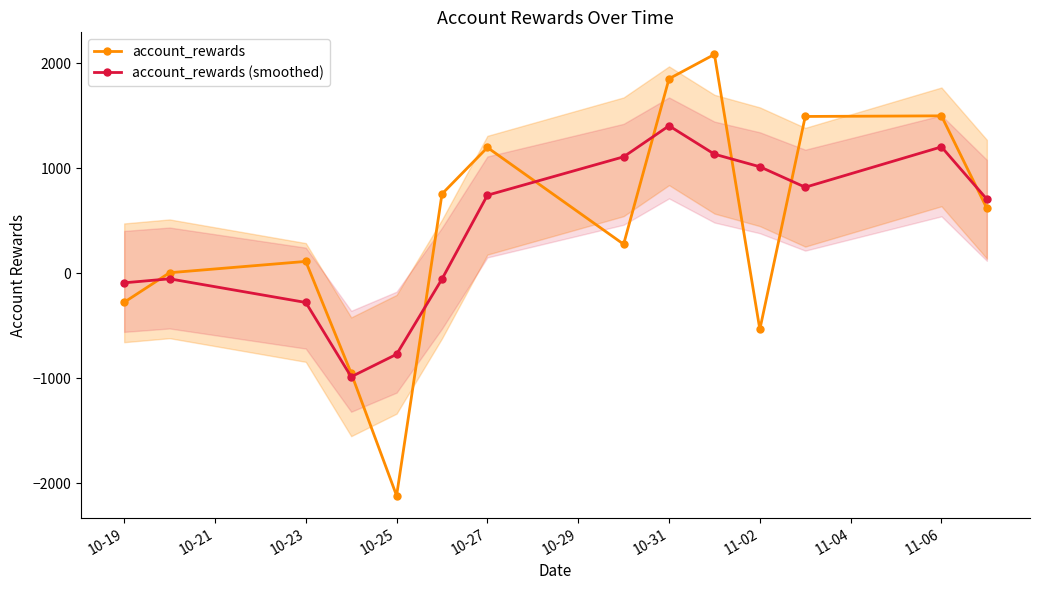

Which category has the highest value in the account_rewards (smoothed) series?

10-31